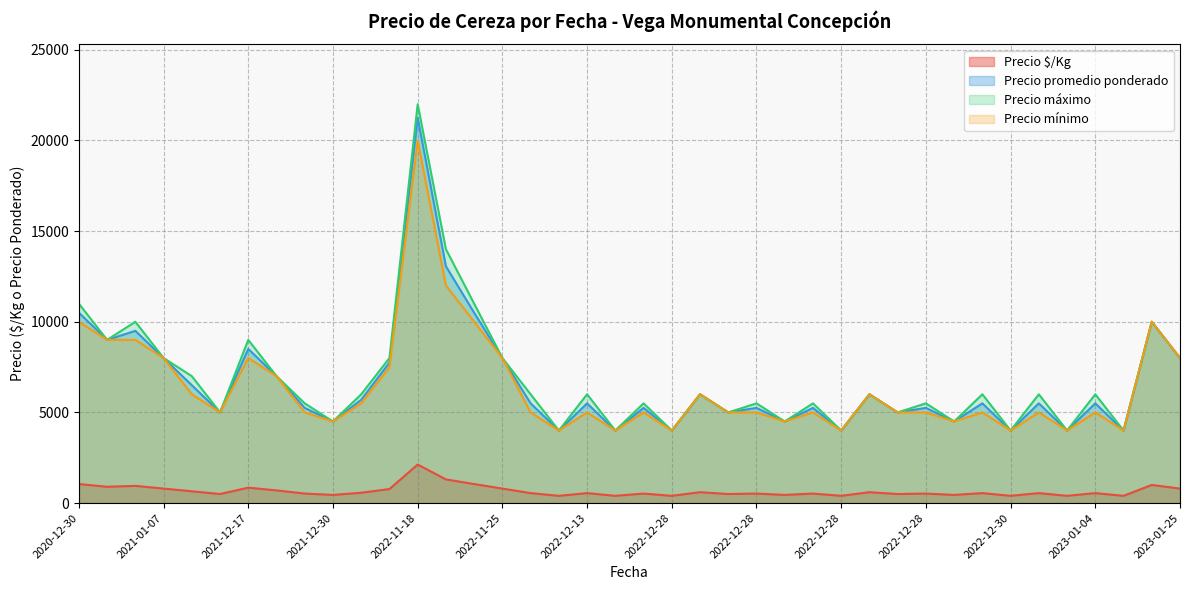

Rank the series by their maximum value, from highest to lowest.

Precio máximo, Precio promedio ponderado, Precio mínimo, Precio $/Kg